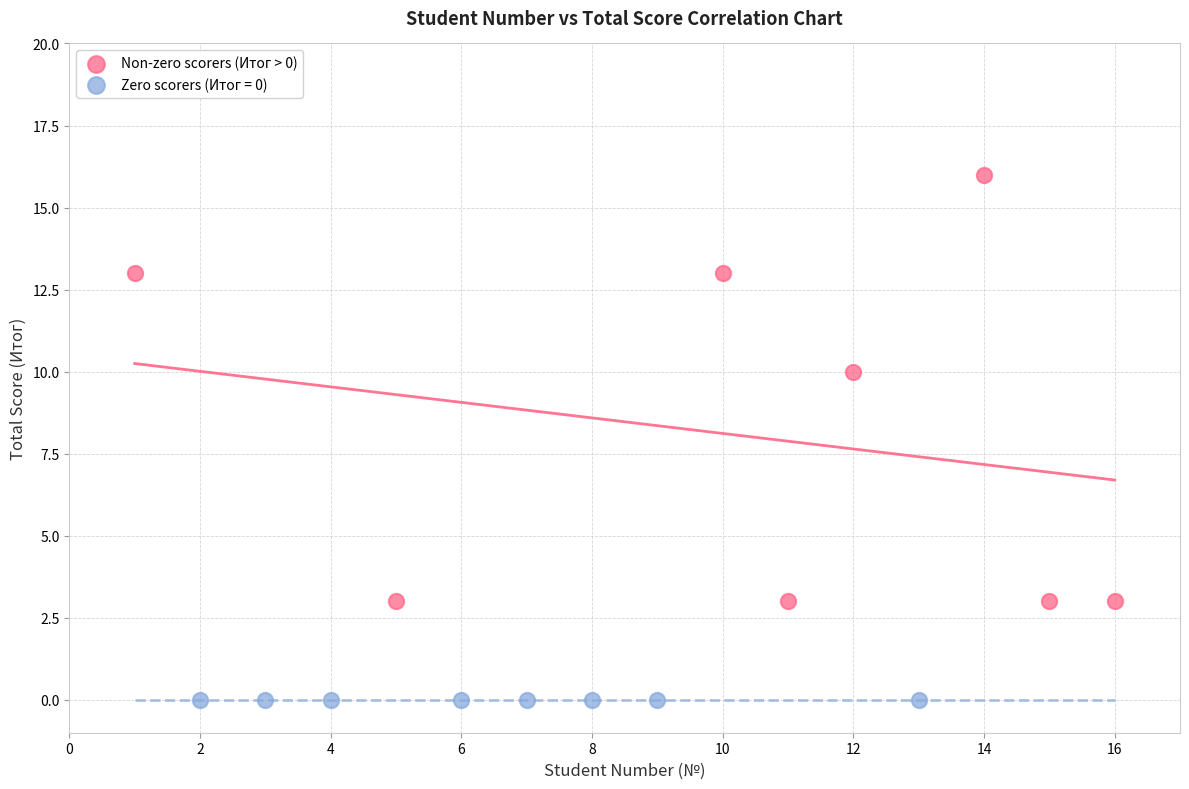

Which series contains the highest Y value?

Non-zero scorers (Итог > 0)